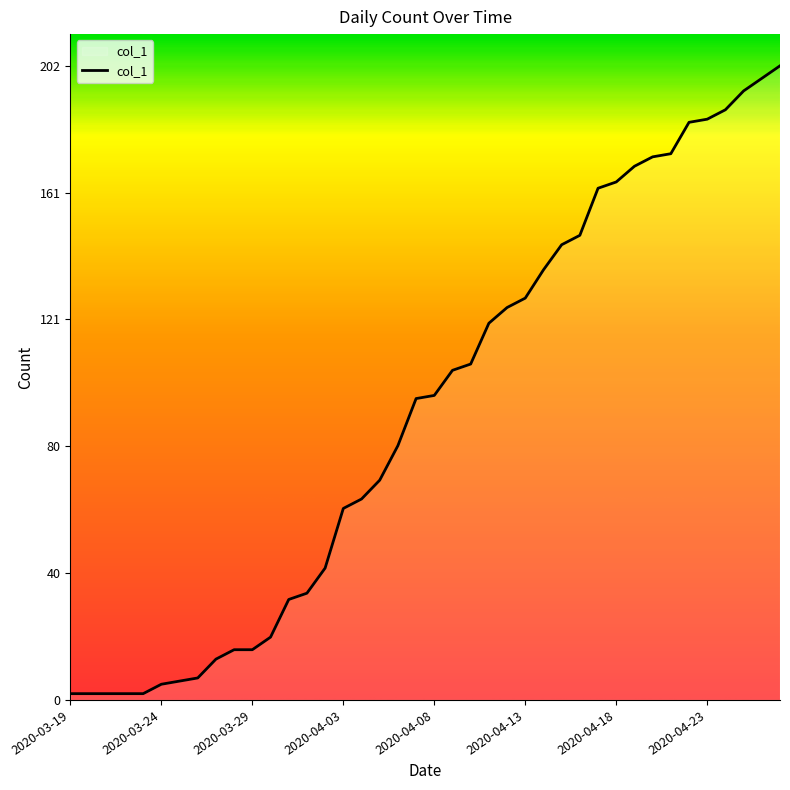

How many lines are shown in the chart?

1